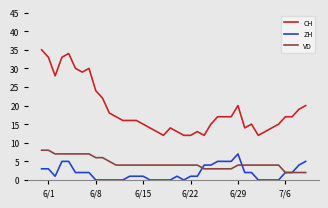

Which series has the widest spread of values?

CH